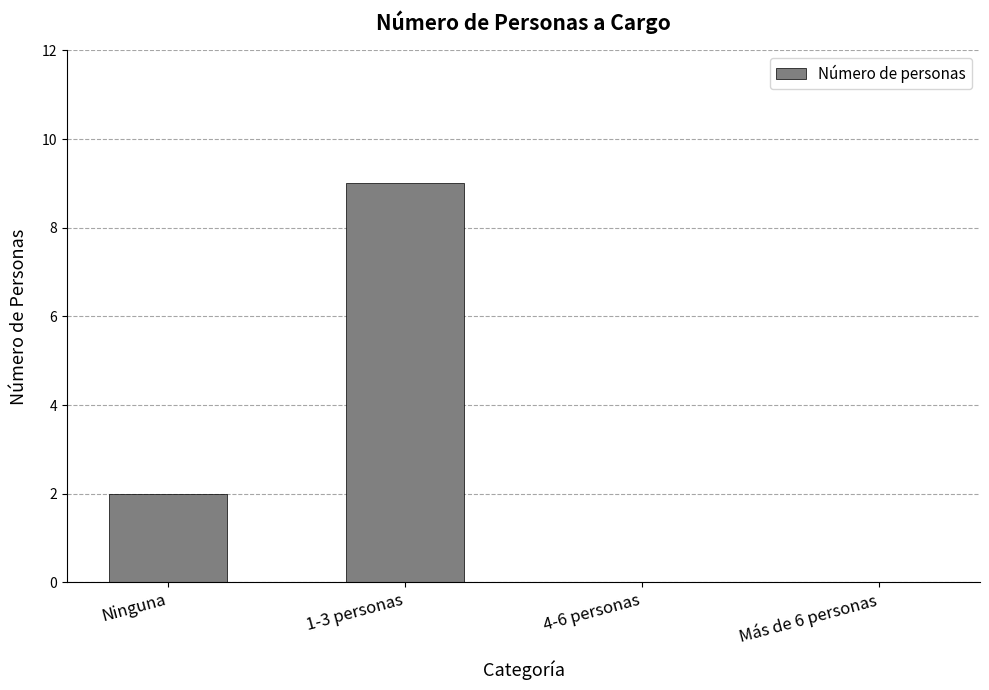

What is the maximum value shown in the chart?

9